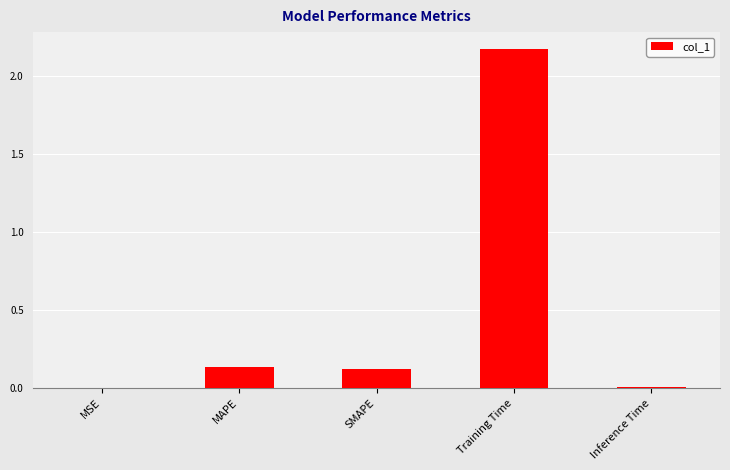

Between MAPE and Inference Time, which is larger?

MAPE